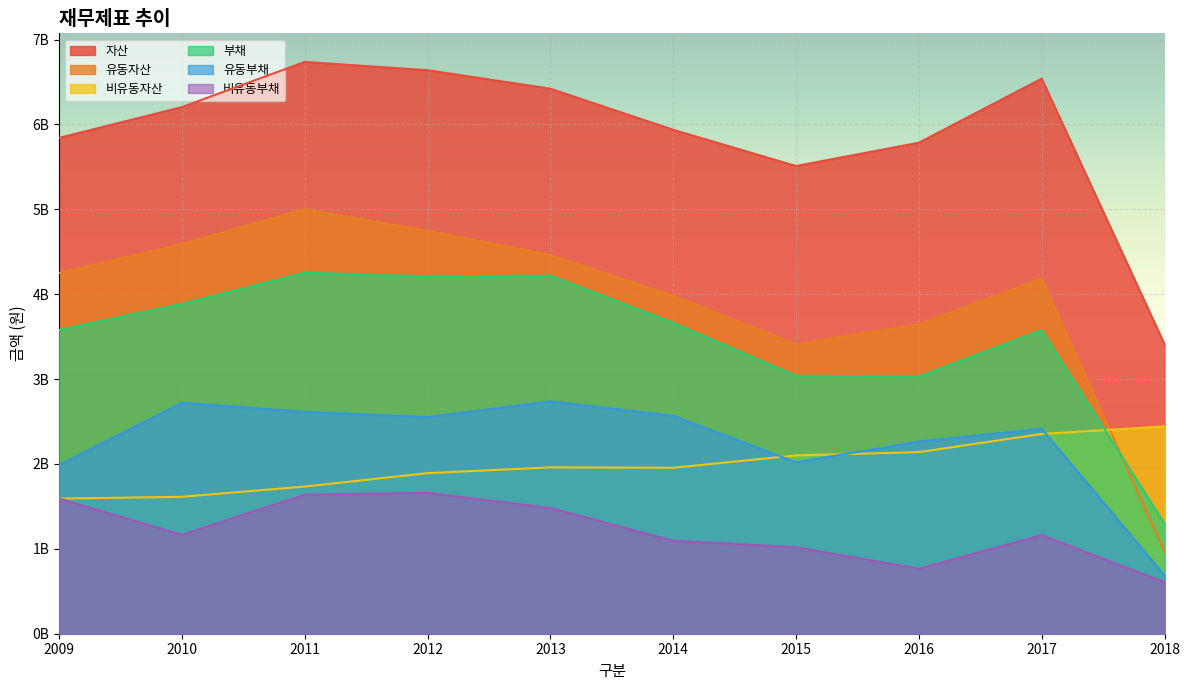

Count the number of categories in the chart.

10